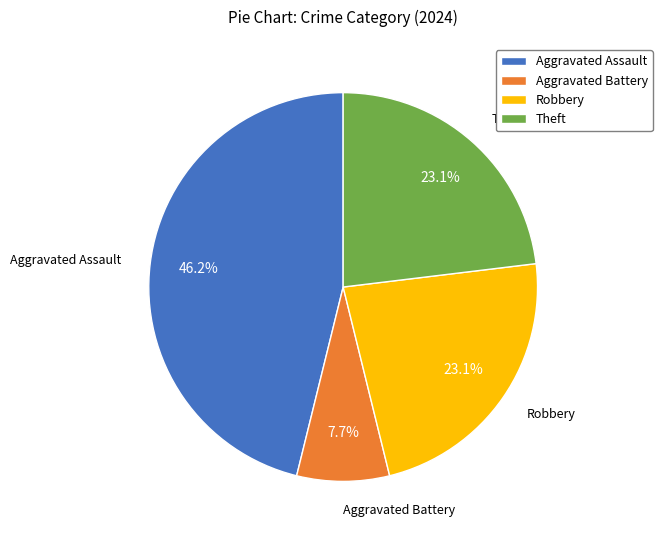

Which slice is the smallest?

Aggravated Battery